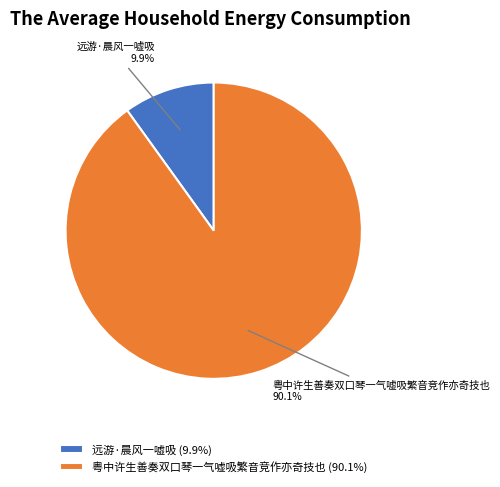

To the nearest percent, what percentage of the pie is 远游·晨风一嘘吸?

10%